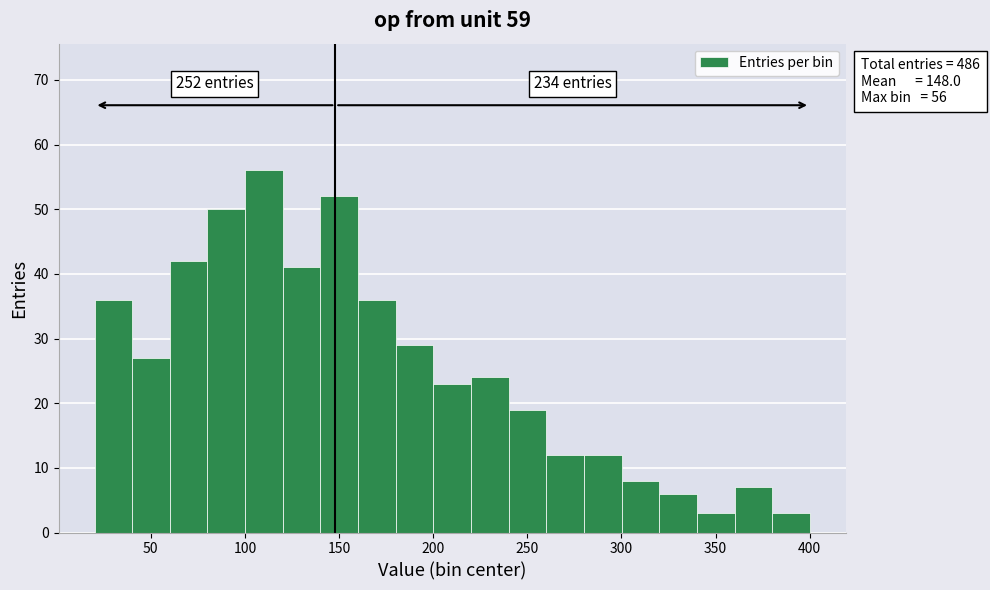

Over which range of the x-axis is the bar tallest?

100 to 120